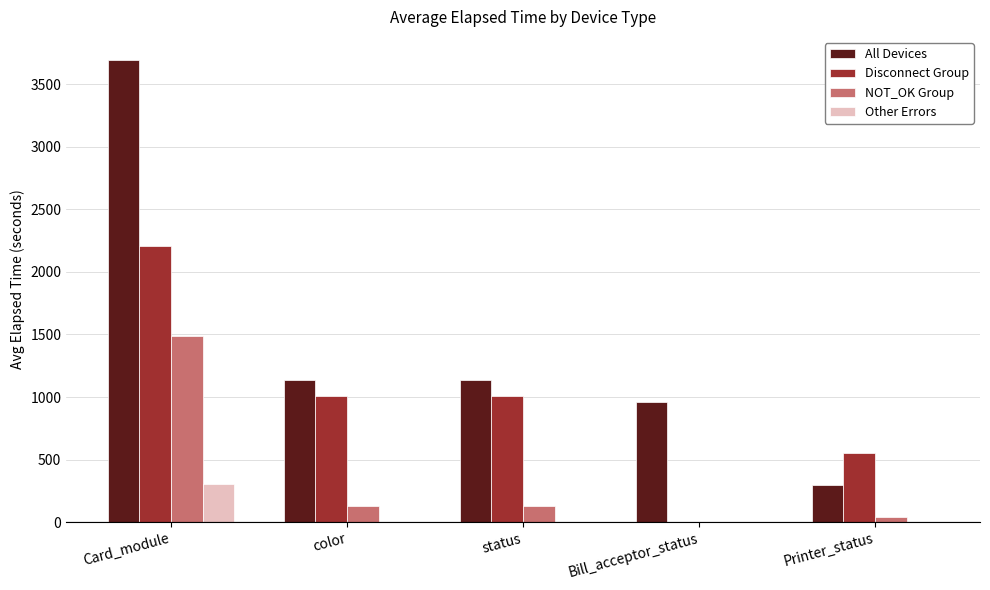

How many categories are shown in the chart?

5